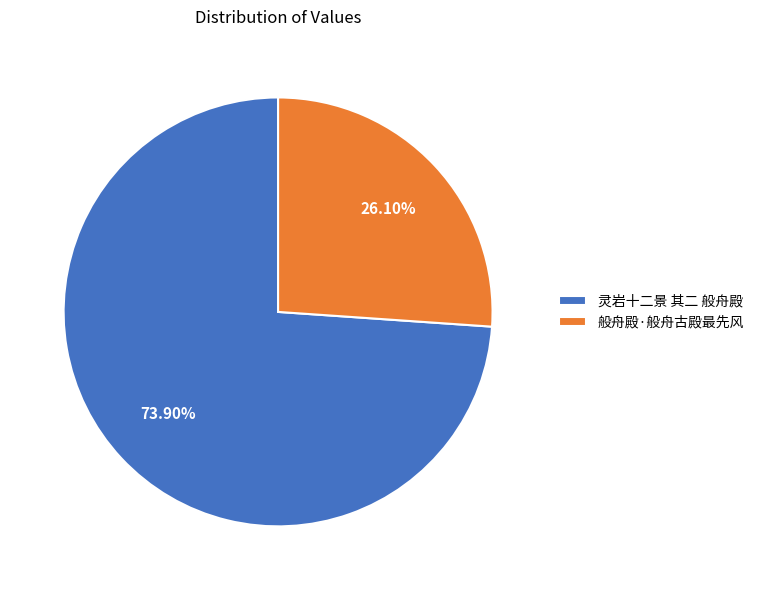

To the nearest percent, what is the difference between the 般舟殿·般舟古殿最先风 and 灵岩十二景 其二 般舟殿 slice percentages?

48%